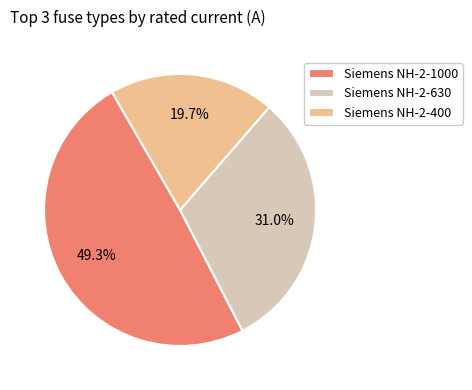

How much of the chart is everything except Siemens NH-2-1000?

50.7%